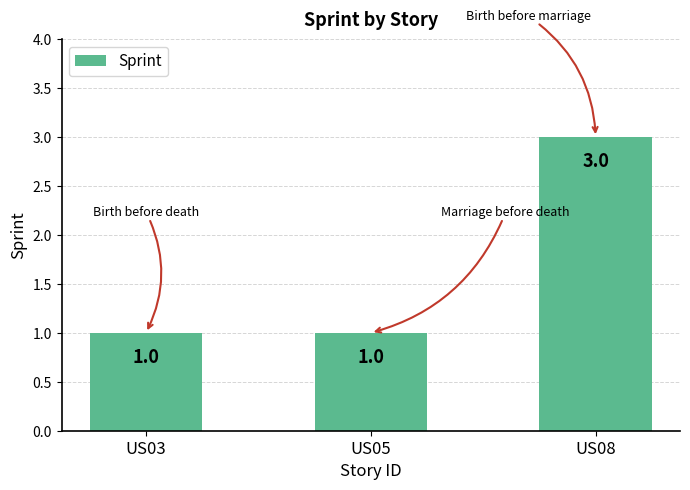

The chart shows a value of 2 at US03. True or false?

False